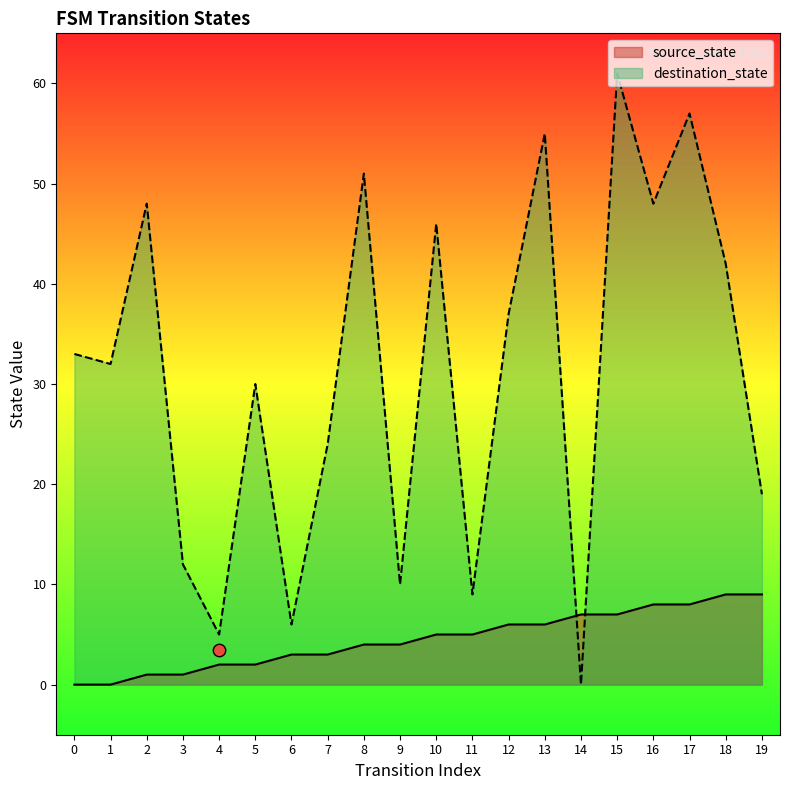

At which category is the sum across all series the highest?

15